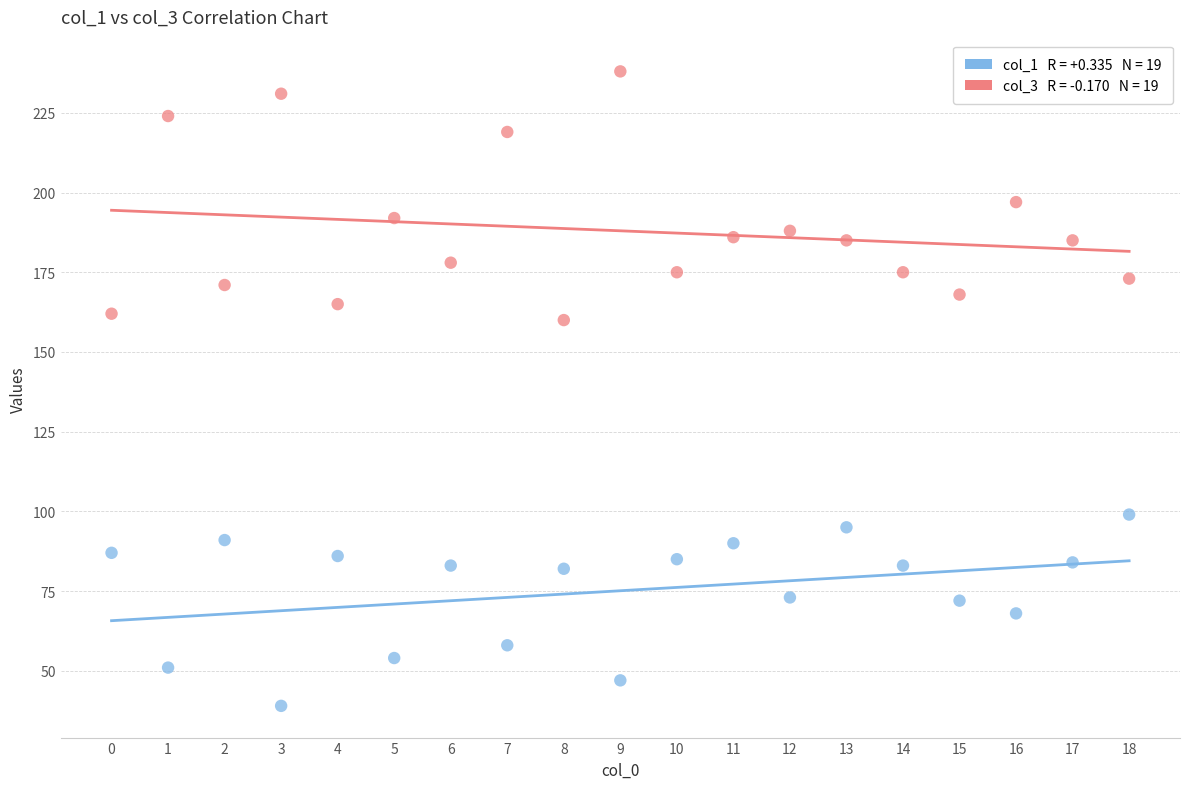

How many data points are displayed?

38